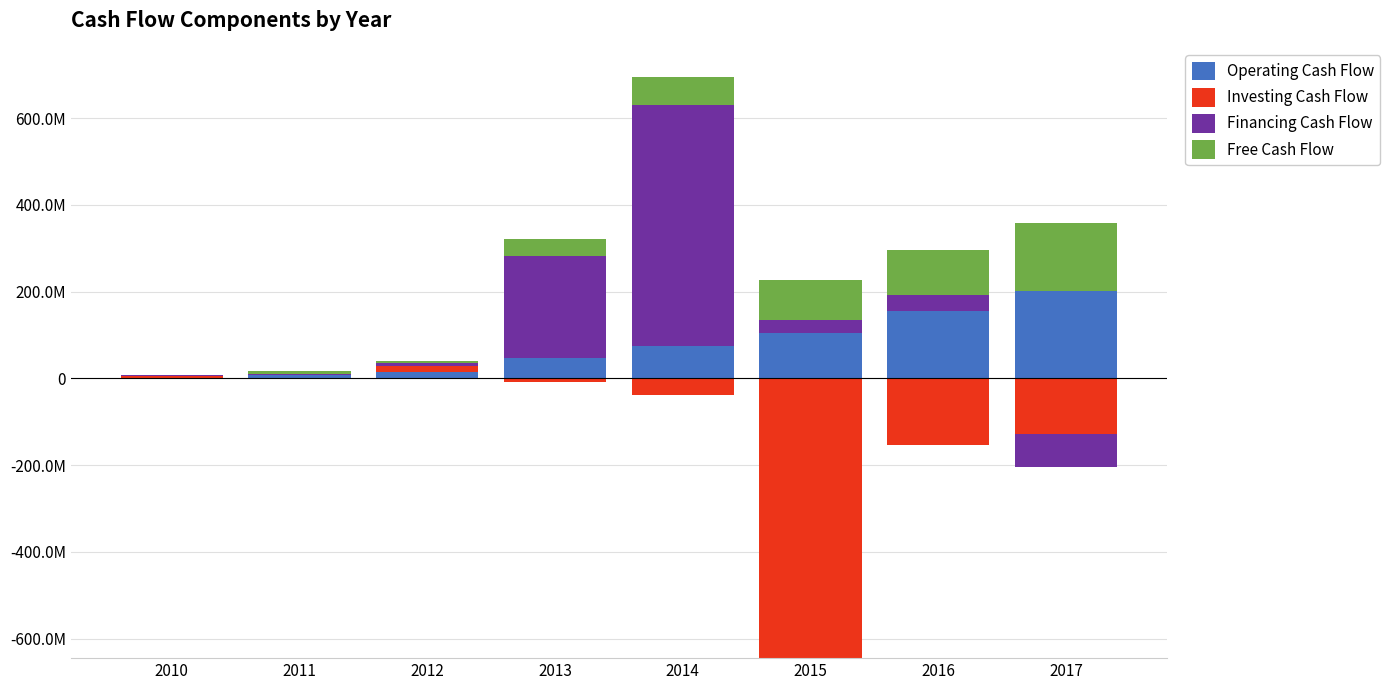

Which series changed the most between 2013 and 2014?

Financing Cash Flow